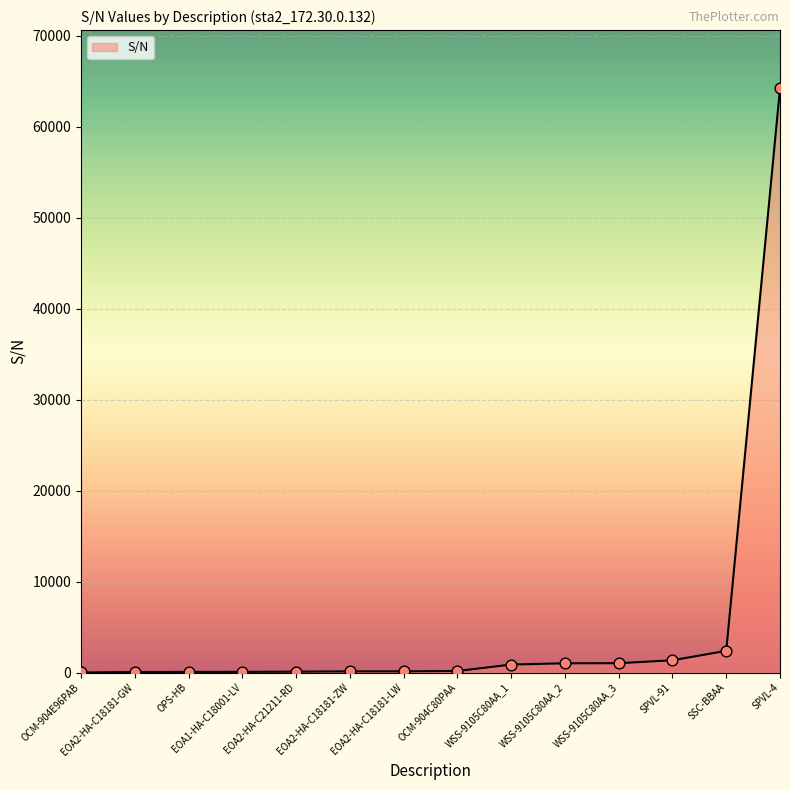

What is the change in value from EOA2-HA-C18181-LW to WSS-9105C80AA_2?

+886